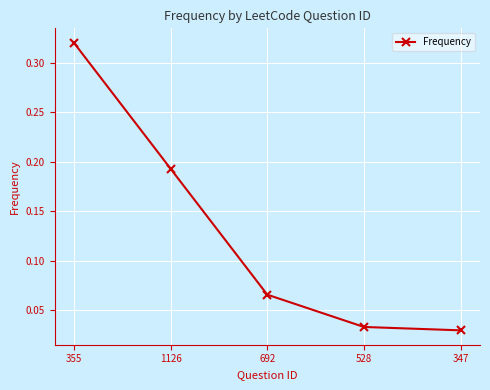

Which has a higher value, 1126 or 528?

1126